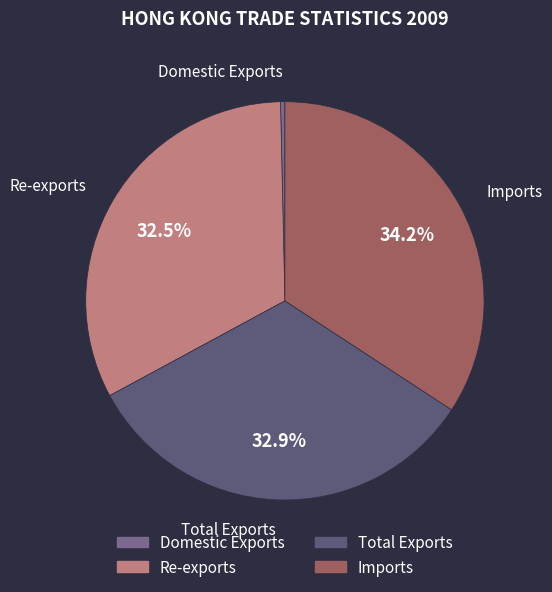

Count the number of slices in the pie.

4